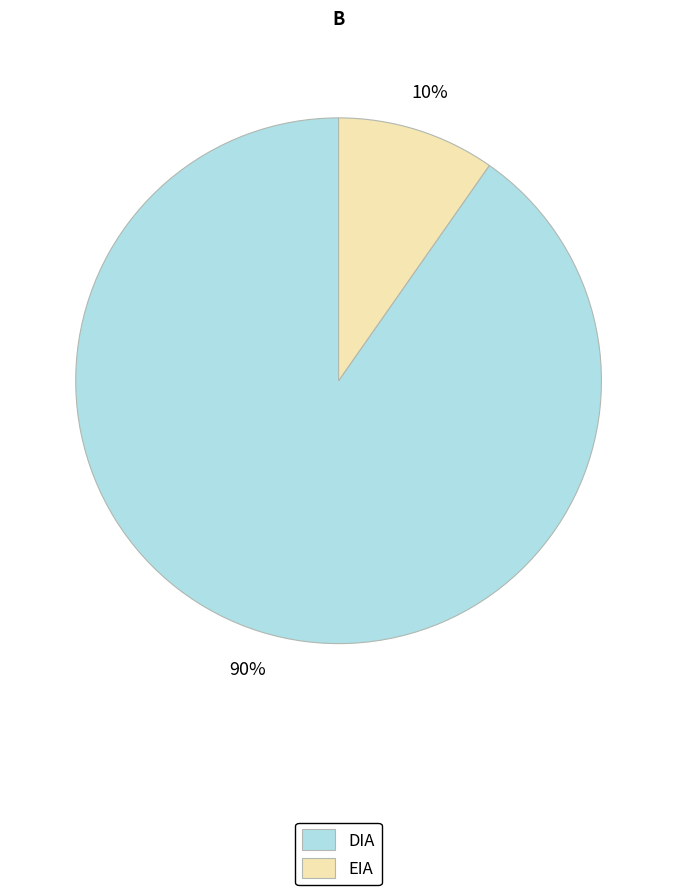

To the nearest percent, what is the average slice percentage?

50%